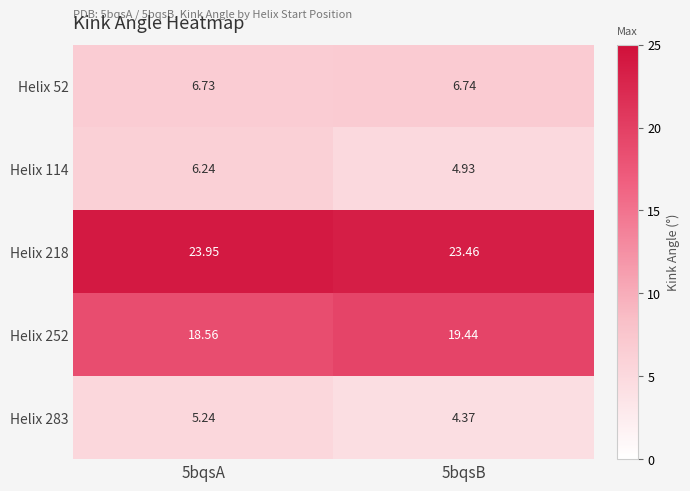

Is the value of Helix 218 at 5bqsB greater than the value of Helix 114 at 5bqsB?

Yes